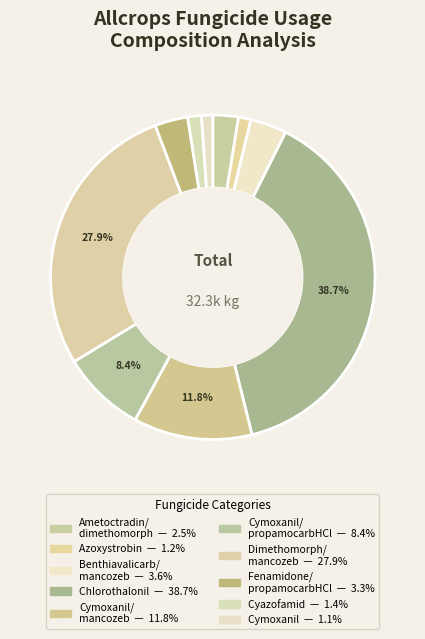

Count the number of slices in the pie.

10